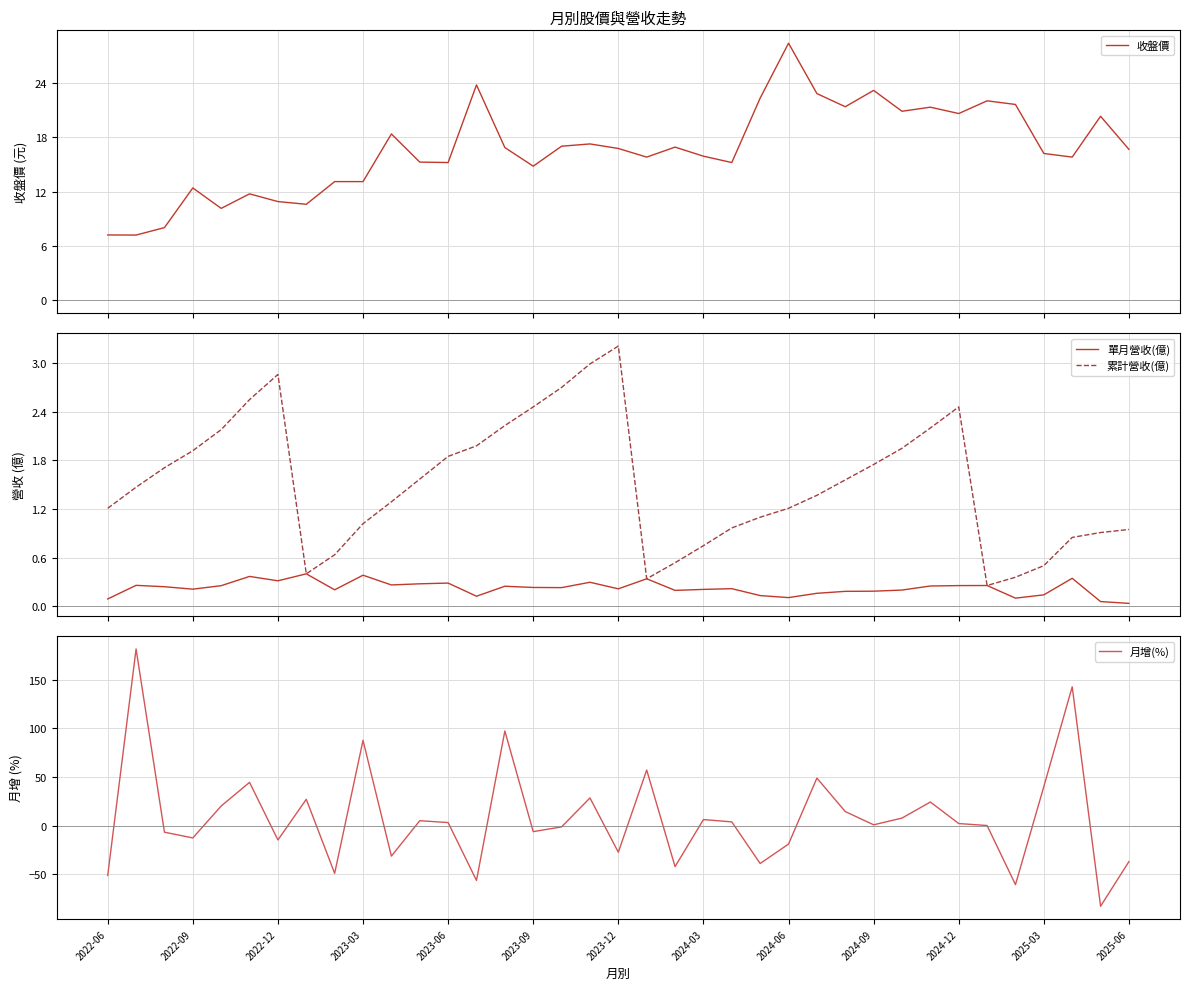

What is the maximum value for 累計營收(億)?

3.2